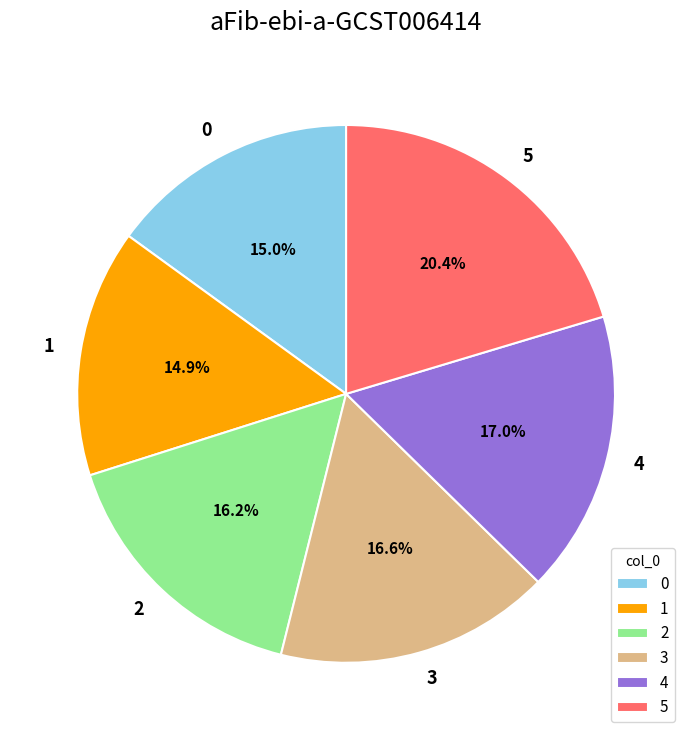

Which category has the biggest portion of the pie?

5